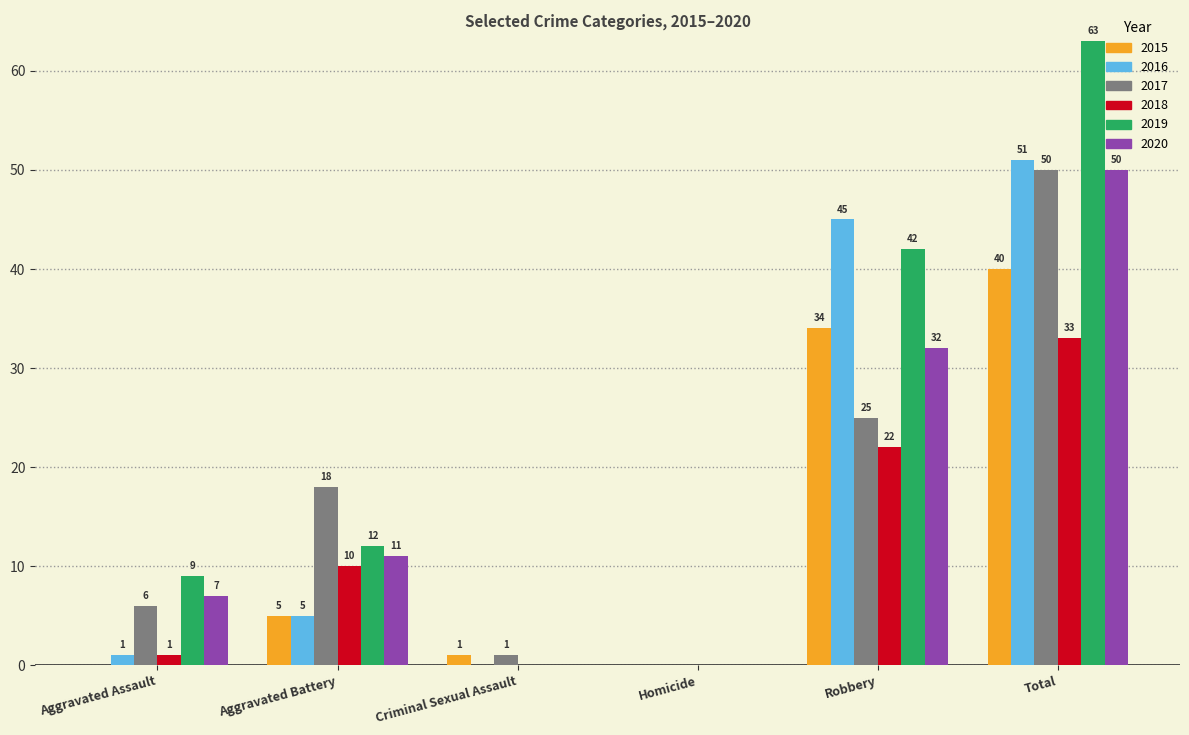

Is the value of 2015 at Criminal Sexual Assault greater than the value of 2019 at Homicide?

Yes